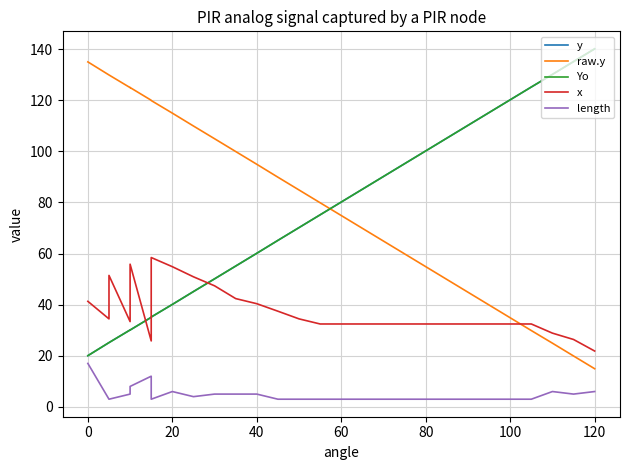

Where is the first local maximum for y?

40